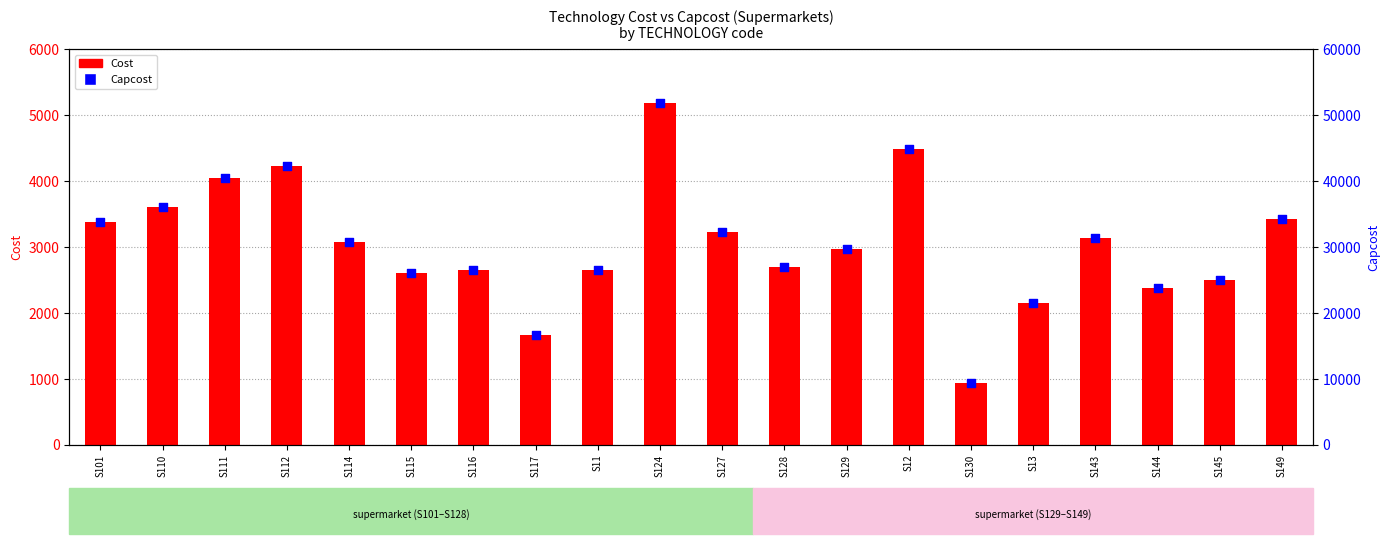

Which series reaches the maximum Y coordinate?

Capcost